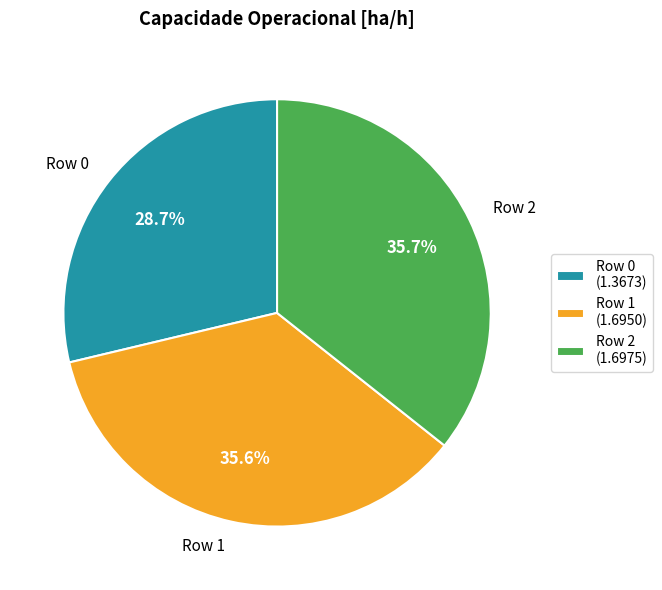

What is the total percentage of Row 1 and Row 2?

71.3%